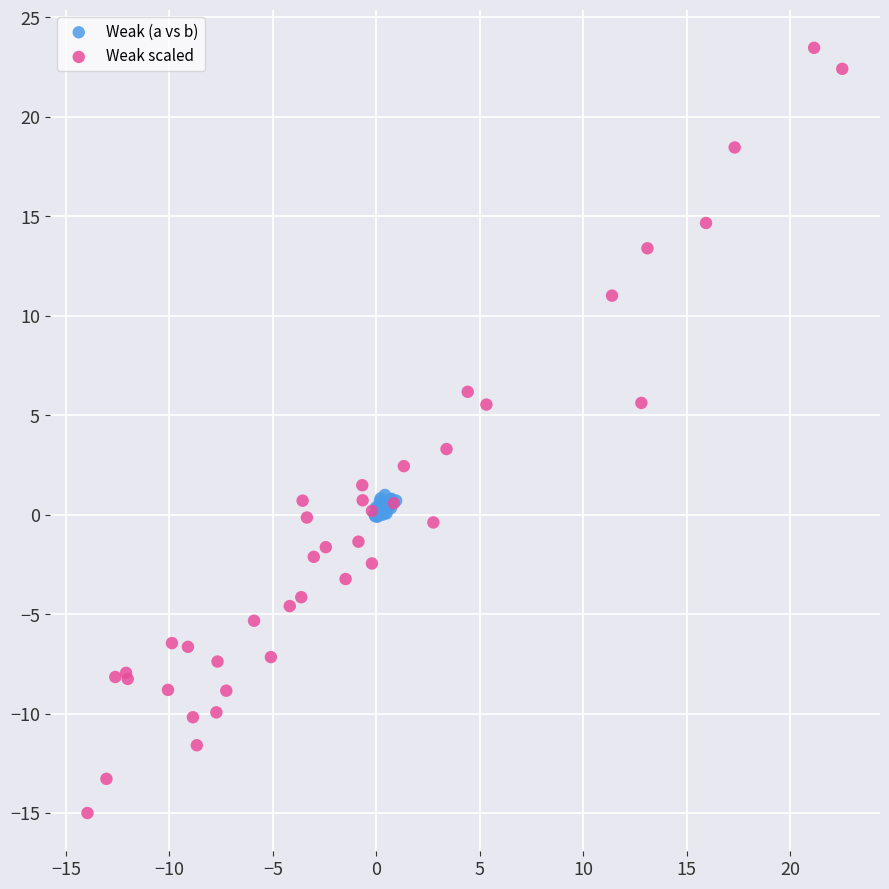

Which series contains the highest Y value?

Weak scaled